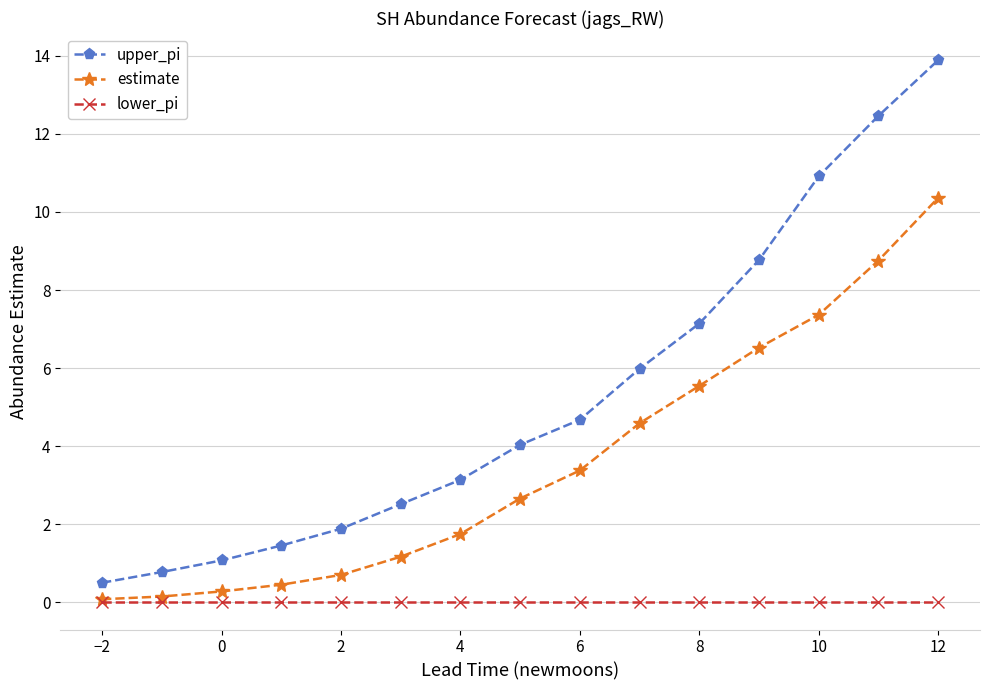

What is the minimum value for upper_pi?

0.5